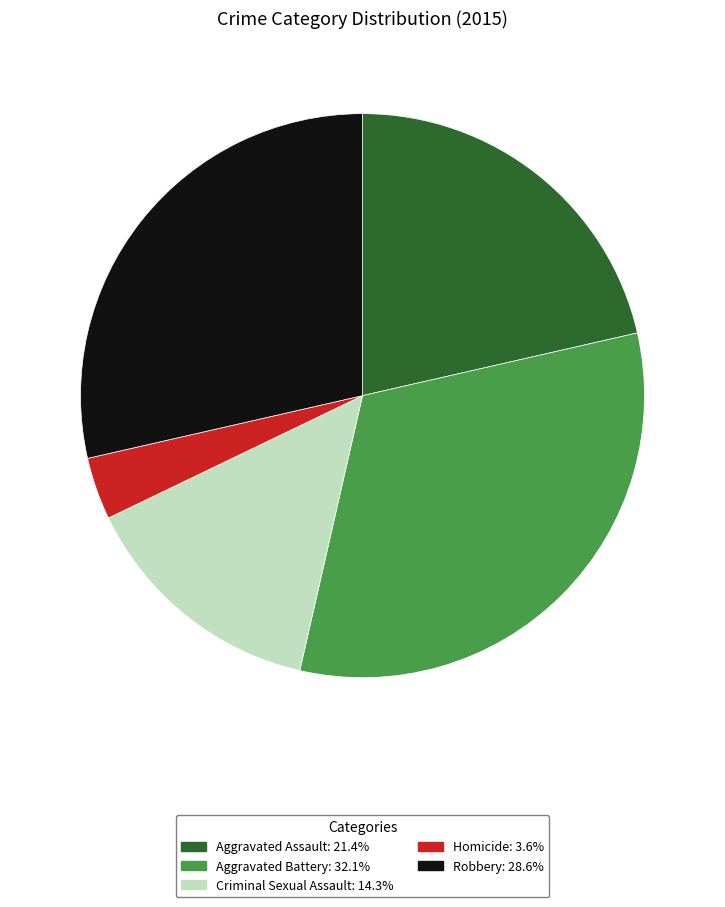

Is the sum of Robbery and Homicide greater than half?

No